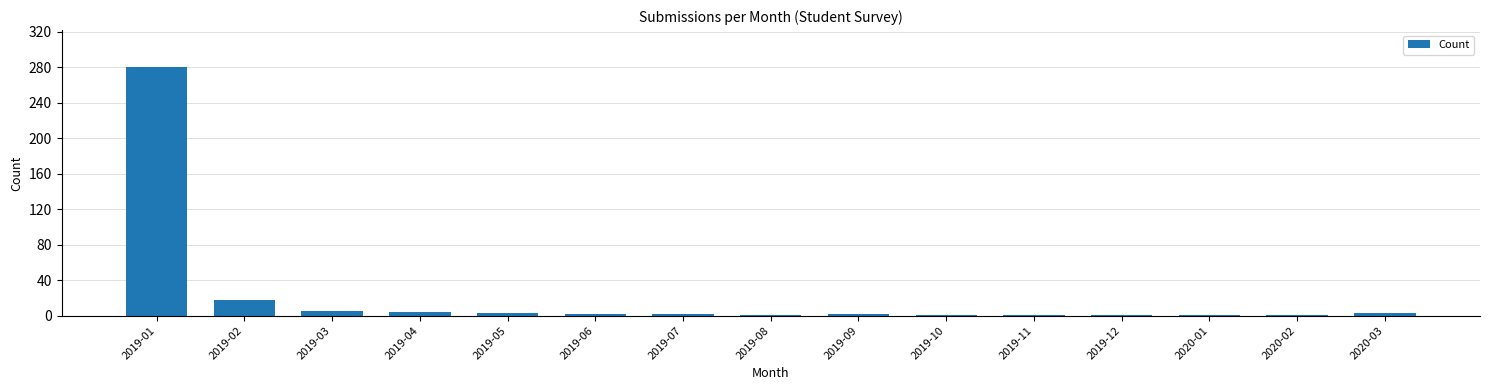

What is the average value?

22